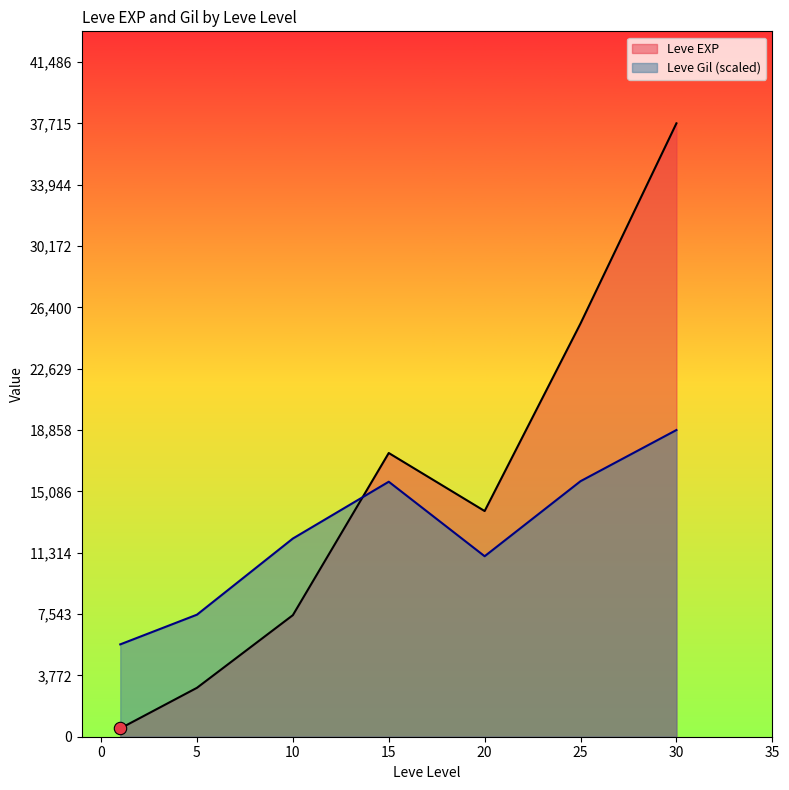

At which category is the sum across all series the highest?

30